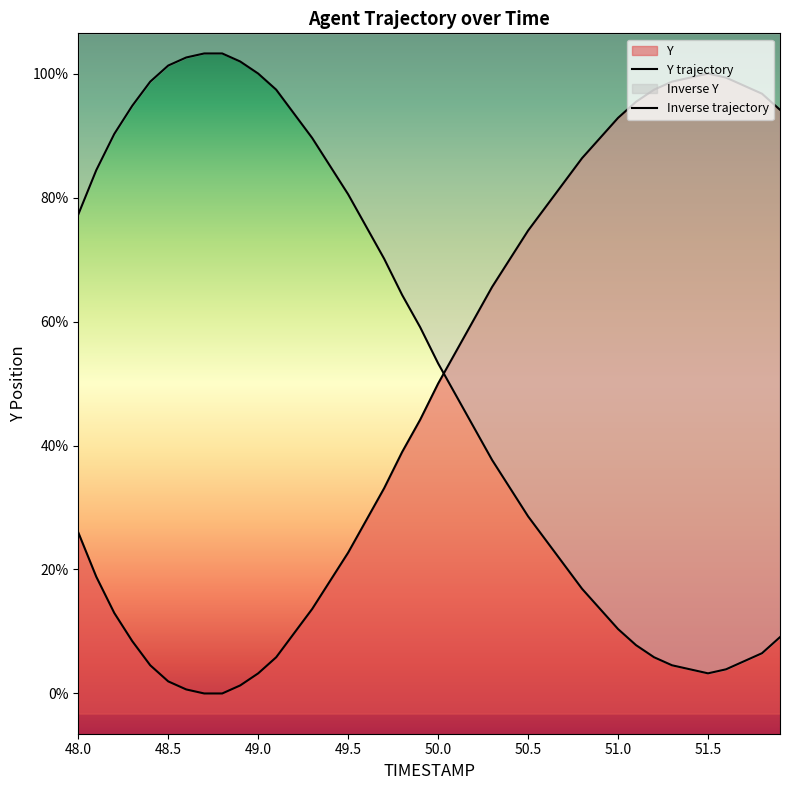

How many intersections are there between Y trajectory and Inverse trajectory?

1